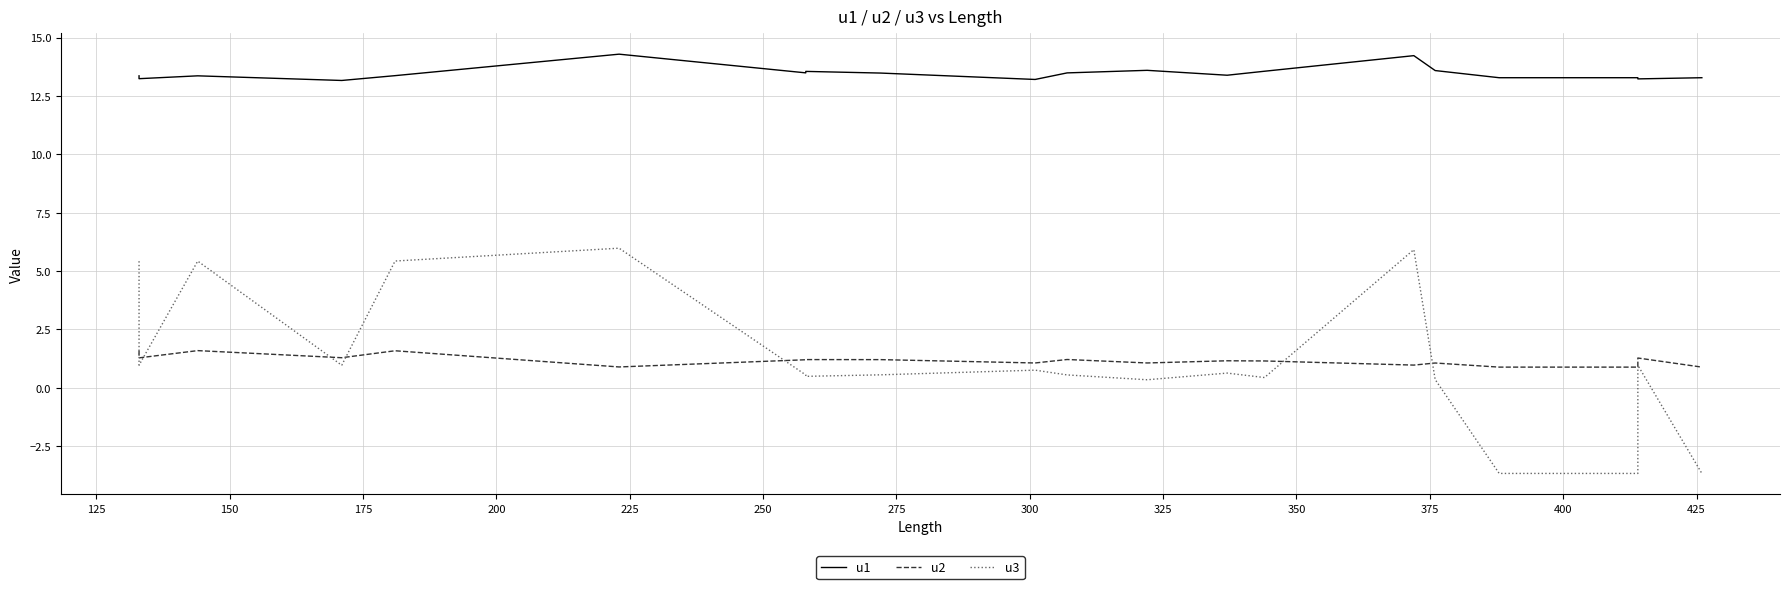

Which series has the largest total across all categories?

u1